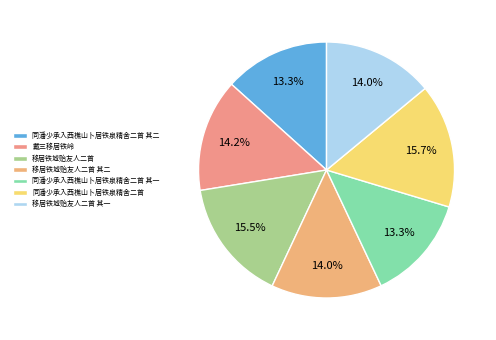

How many slices are in this pie chart?

7